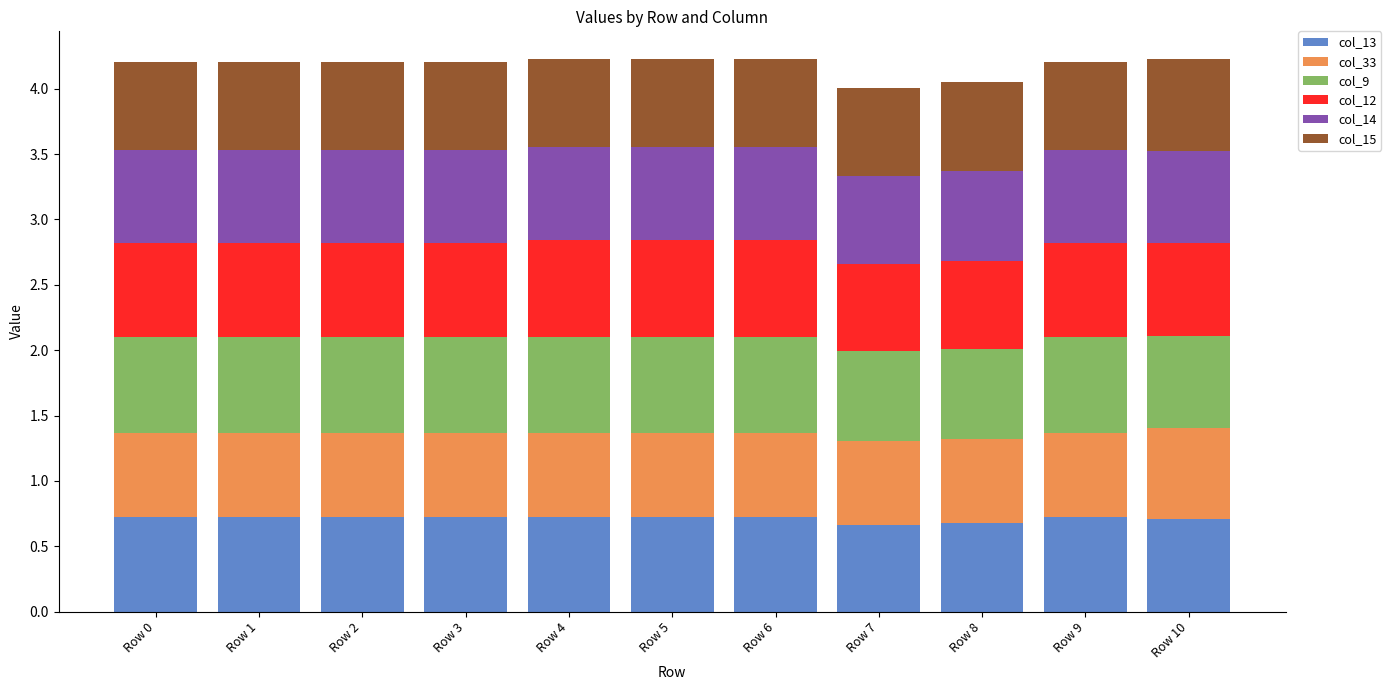

What is the total value across all series at Row 9?

4.2